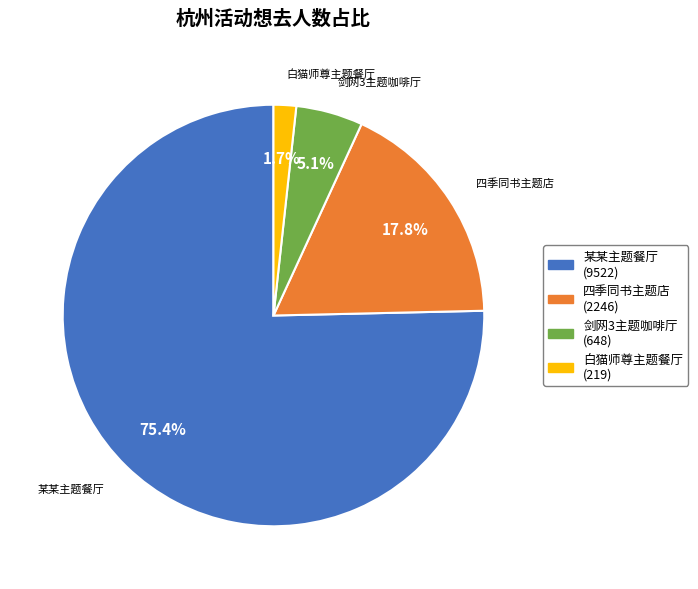

Does any single category account for the majority?

Yes